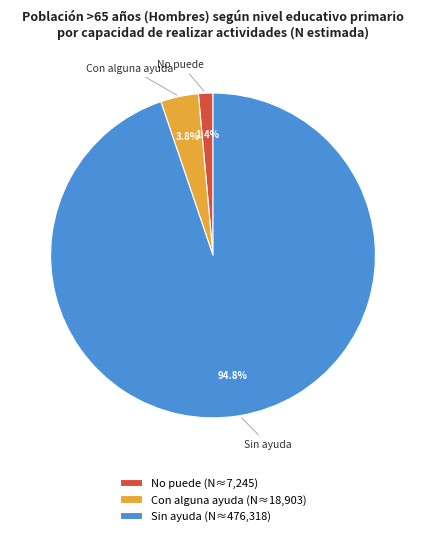

How many slices are in this pie chart?

3